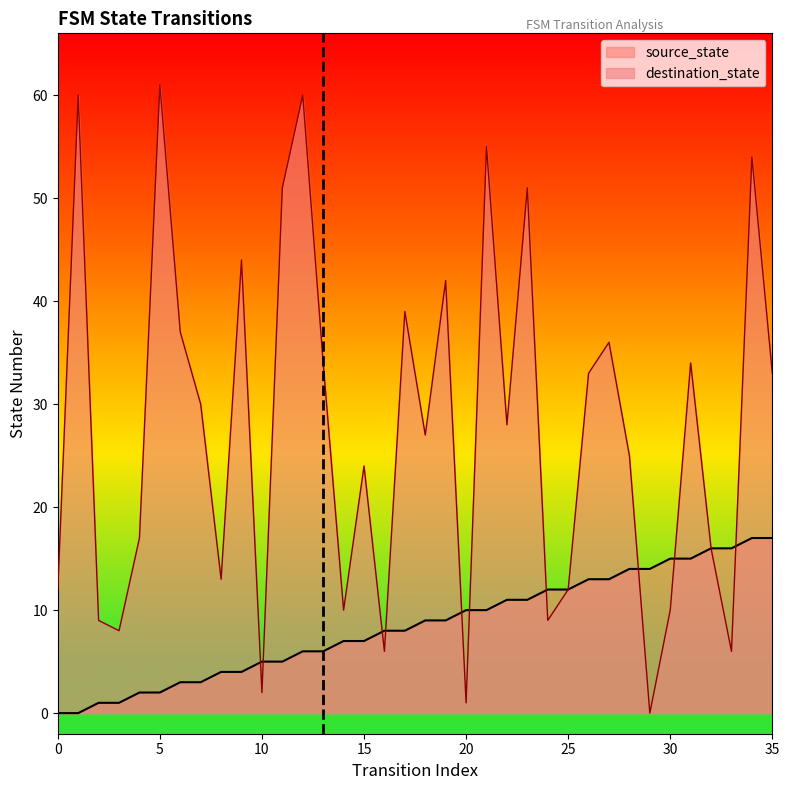

Rank the series at 5 from lowest to highest value.

source_state, destination_state